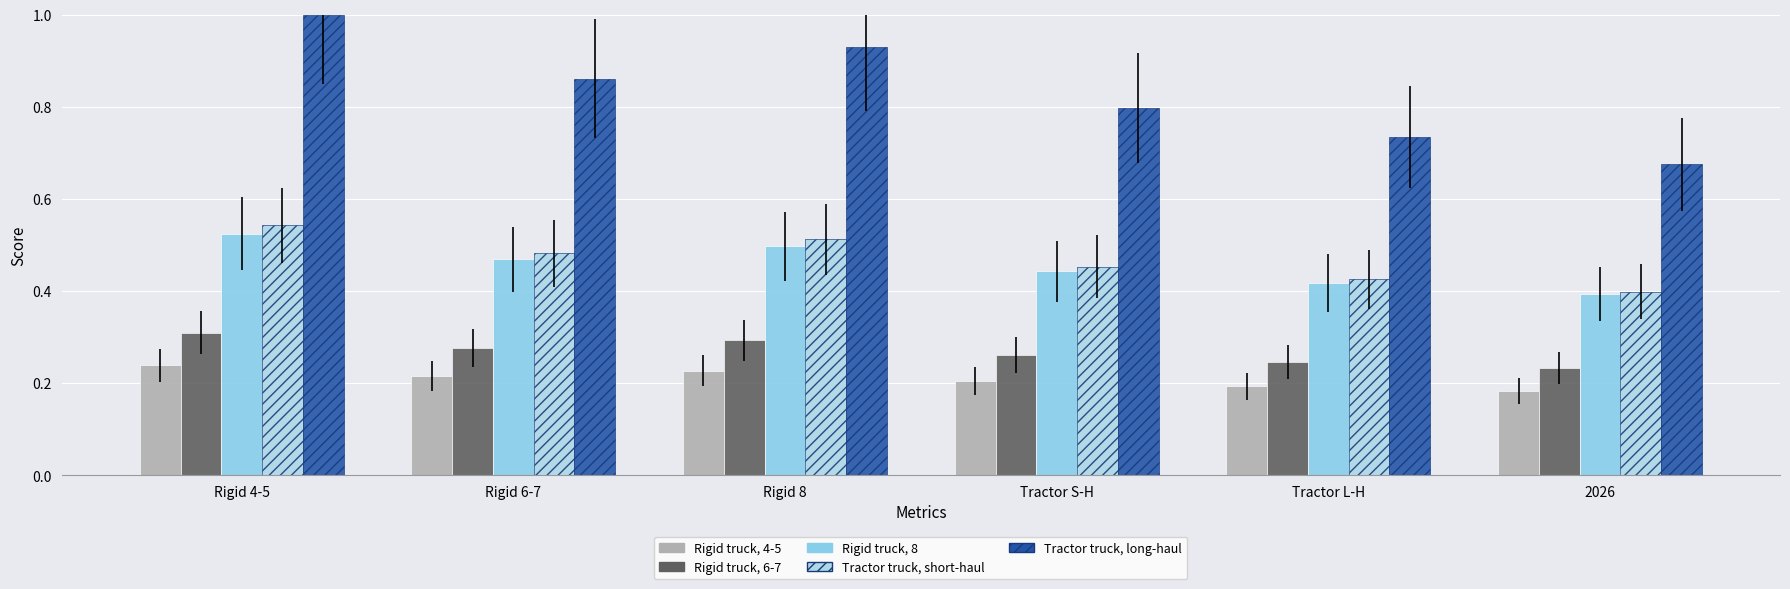

What position from the left is Rigid 4-5?

1